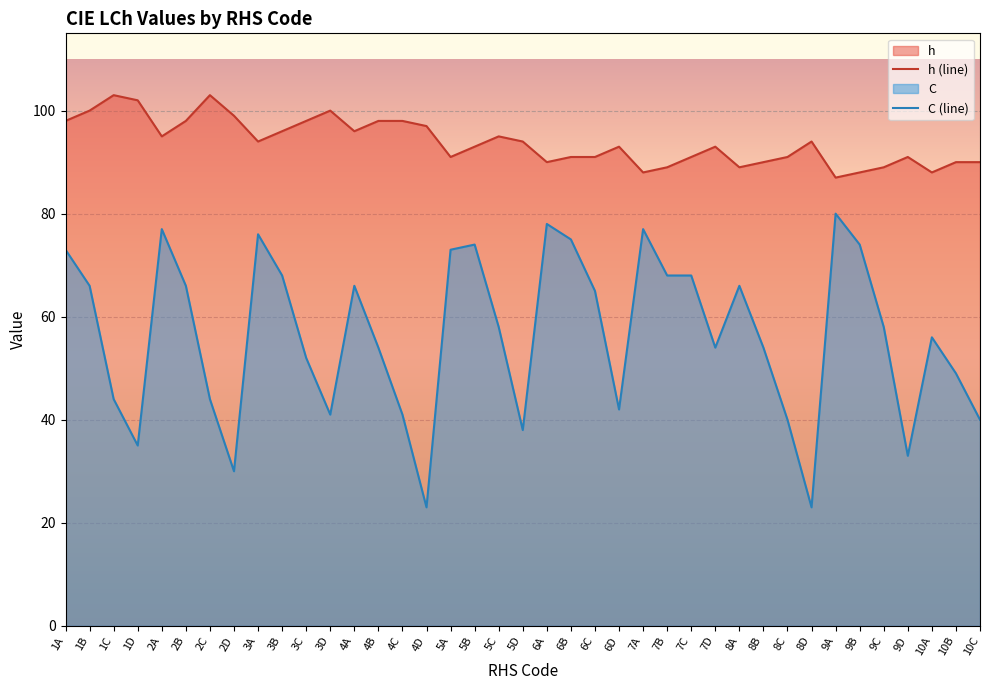

At which label does C first exceed 58?

1A